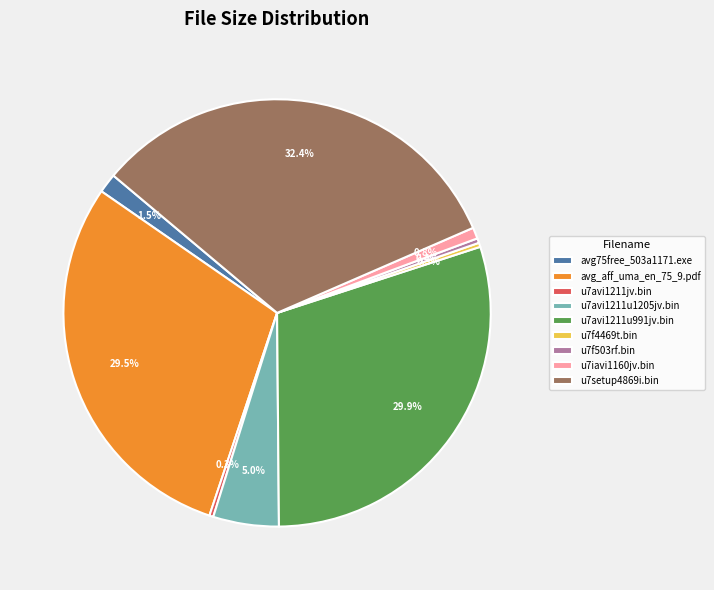

What is the ratio of the value at u7f4469t.bin to the value at u7avi1211jv.bin?

1.0